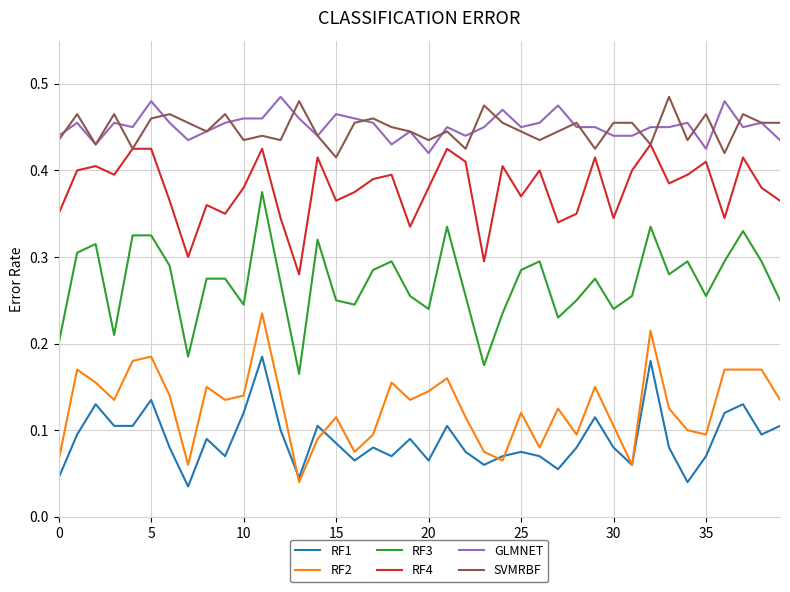

True or false: RF1 and SVMRBF intersect in this chart.

False